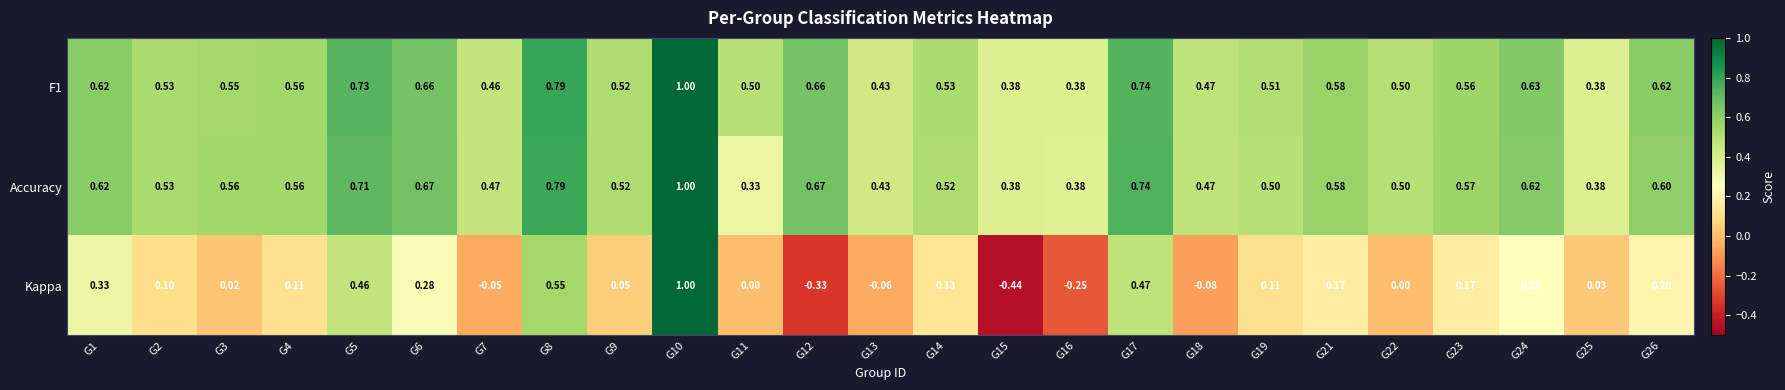

Between G10 and G14, which series saw the biggest shift?

Kappa